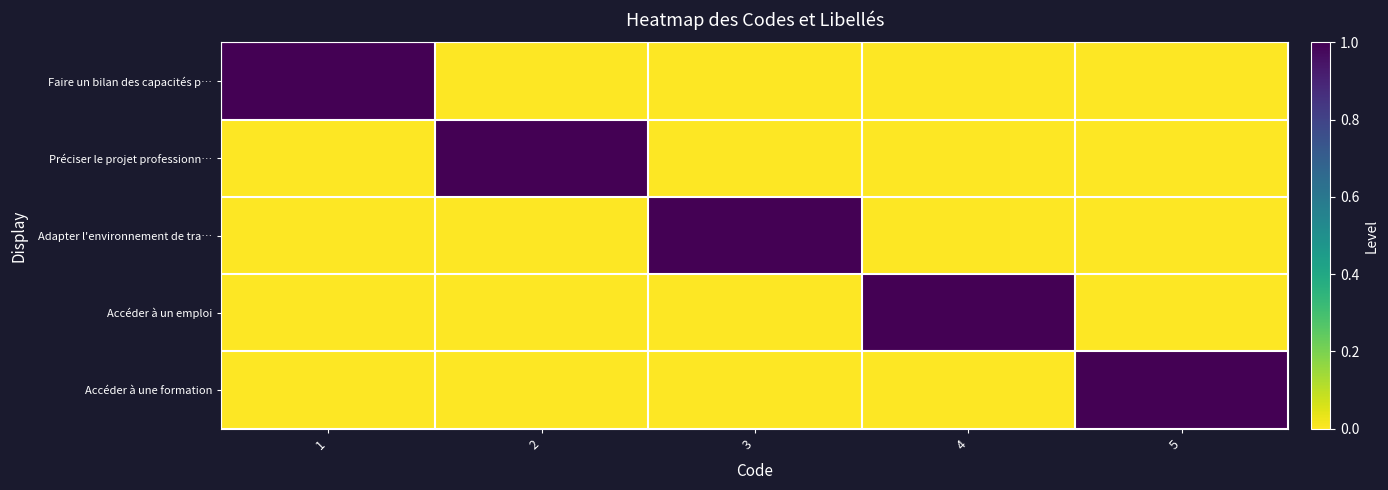

Reading right to left, extract all data points from this chart.

Faire un bilan des capacités p…: 5=0	4=0	3=0	2=0	1=1
Préciser le projet professionn…: 5=0	4=0	3=0	2=1	1=0
Adapter l'environnement de tra…: 5=0	4=0	3=1	2=0	1=0
Accéder à un emploi: 5=0	4=1	3=0	2=0	1=0
Accéder à une formation: 5=1	4=0	3=0	2=0	1=0